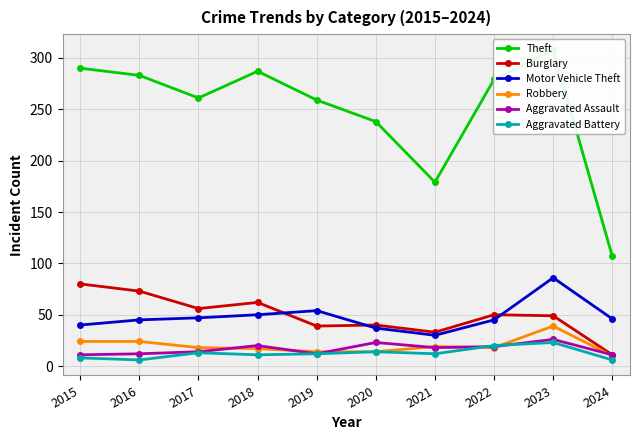

What is the difference between the maximum and minimum values in the Motor Vehicle Theft series?

56